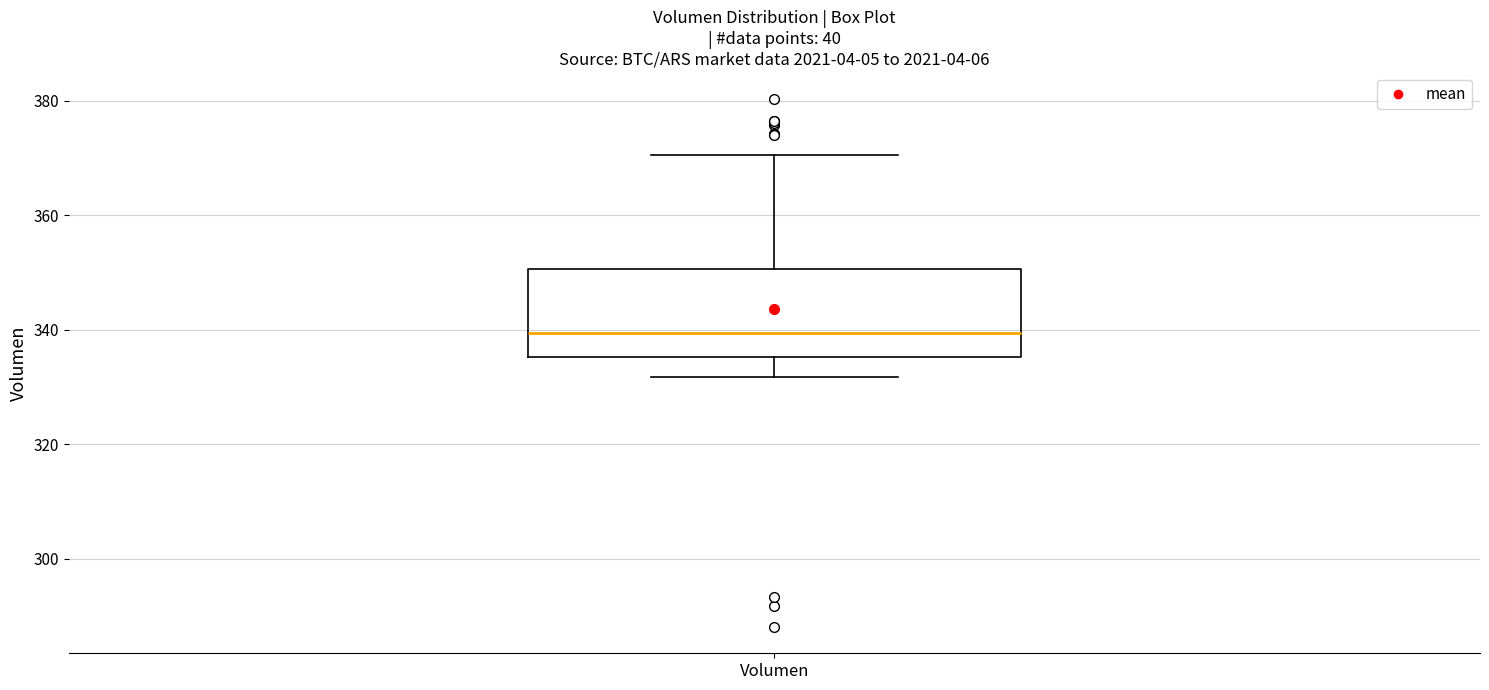

Transcribe this box plot: give where the median line is, the range the box spans, and where the two whiskers end, as read against the y-axis. The values are not printed on the chart, so give them approximately, as read against the axis.

median 340, box 336 to 350, whiskers 332 to 370